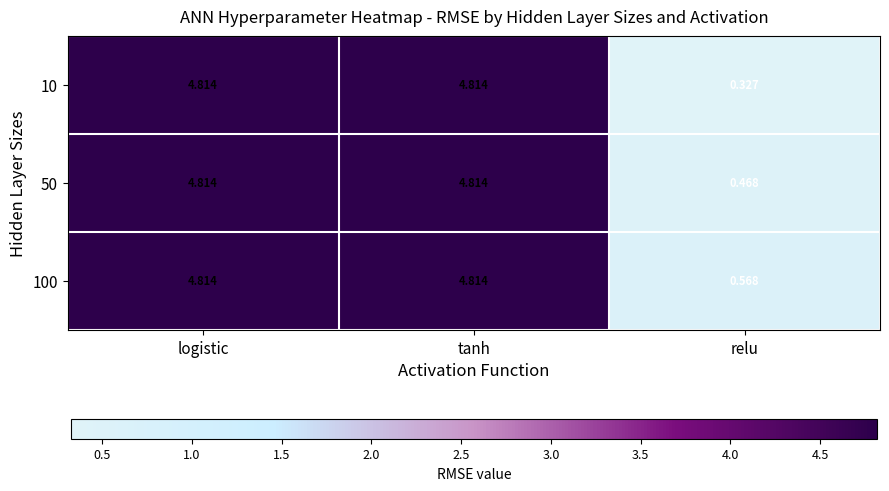

Which category has the lowest value in the 50 series?

relu